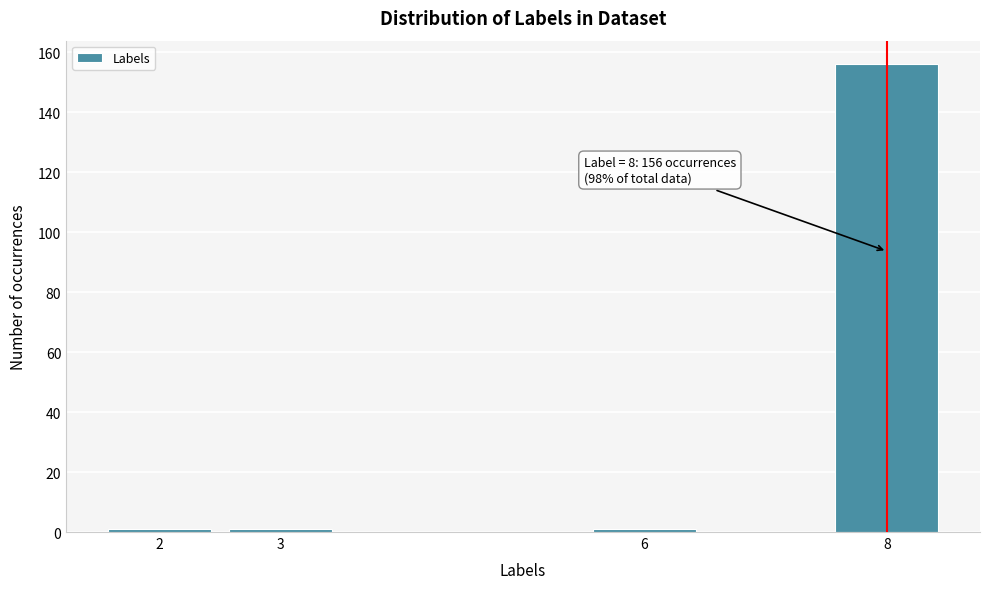

Over which range of the x-axis is the bar tallest?

7.5 to 8.5